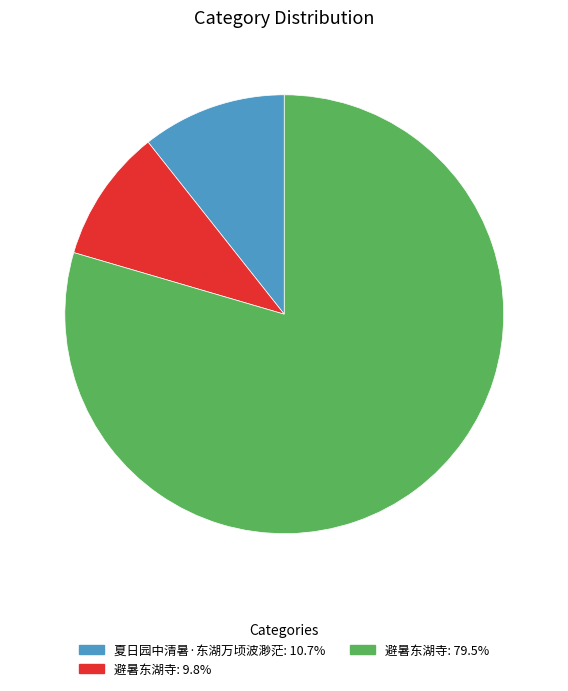

What is the ratio of the value at 夏日园中清暑·东湖万顷波渺茫: 10.7% to the value at 避暑东湖寺: 9.8%?

1.1